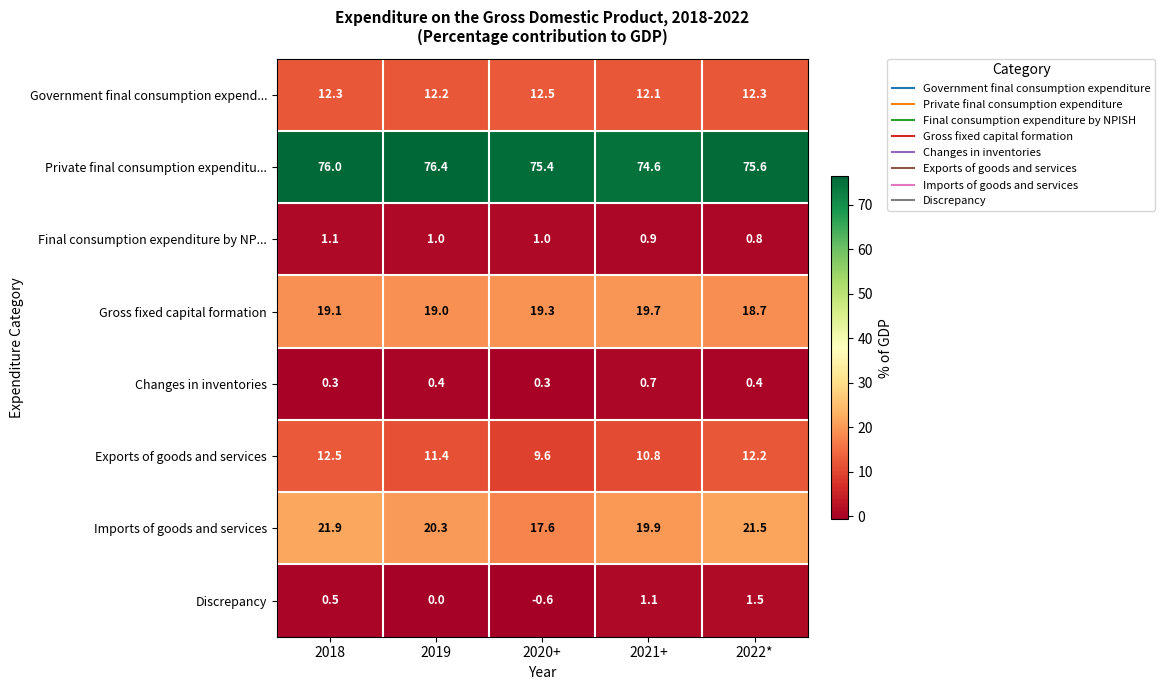

Which series has the widest spread of values?

Imports of goods and services